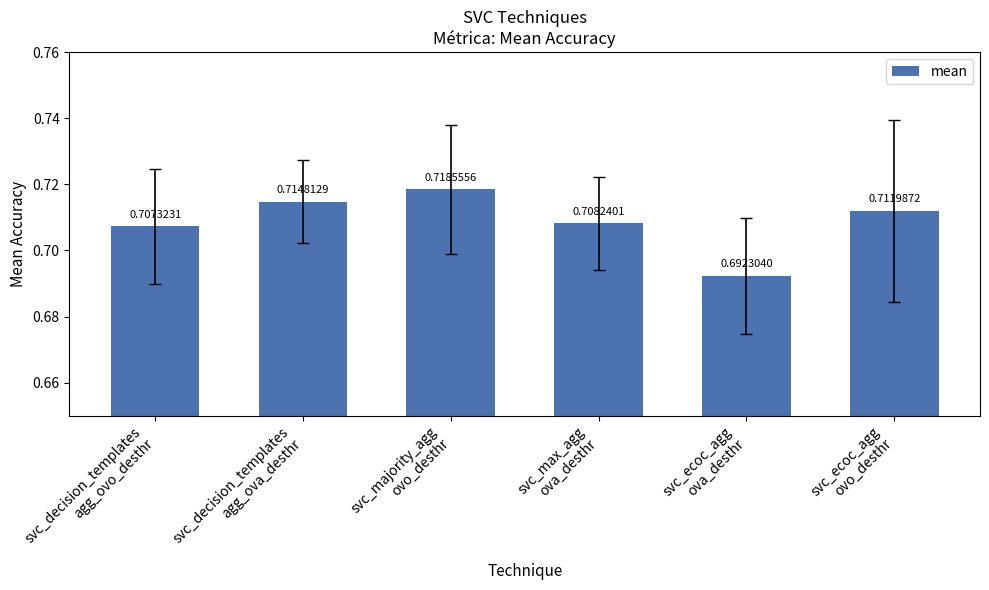

What is the sum of all values?

4.3